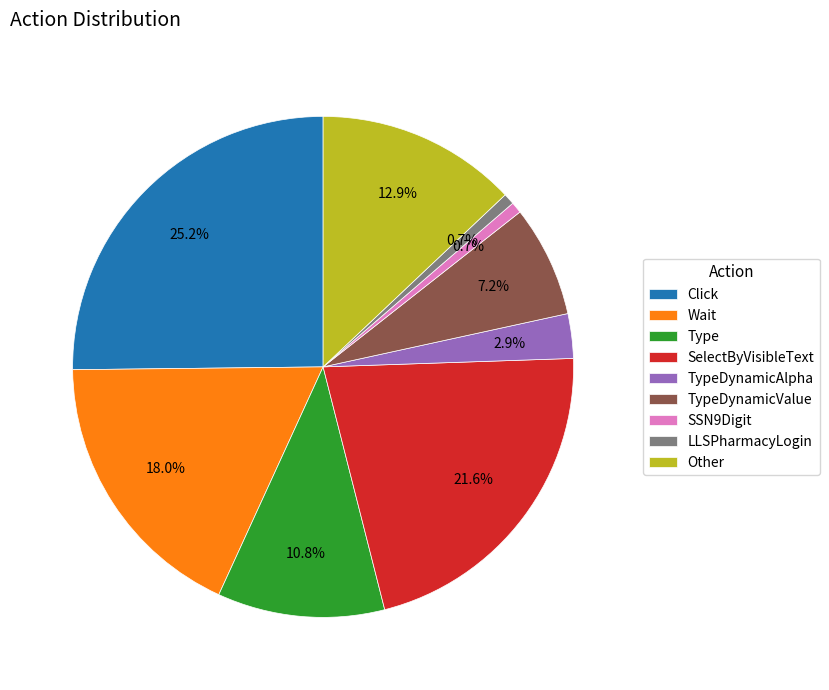

Is it true that TypeDynamicValue is 1% of the pie?

False